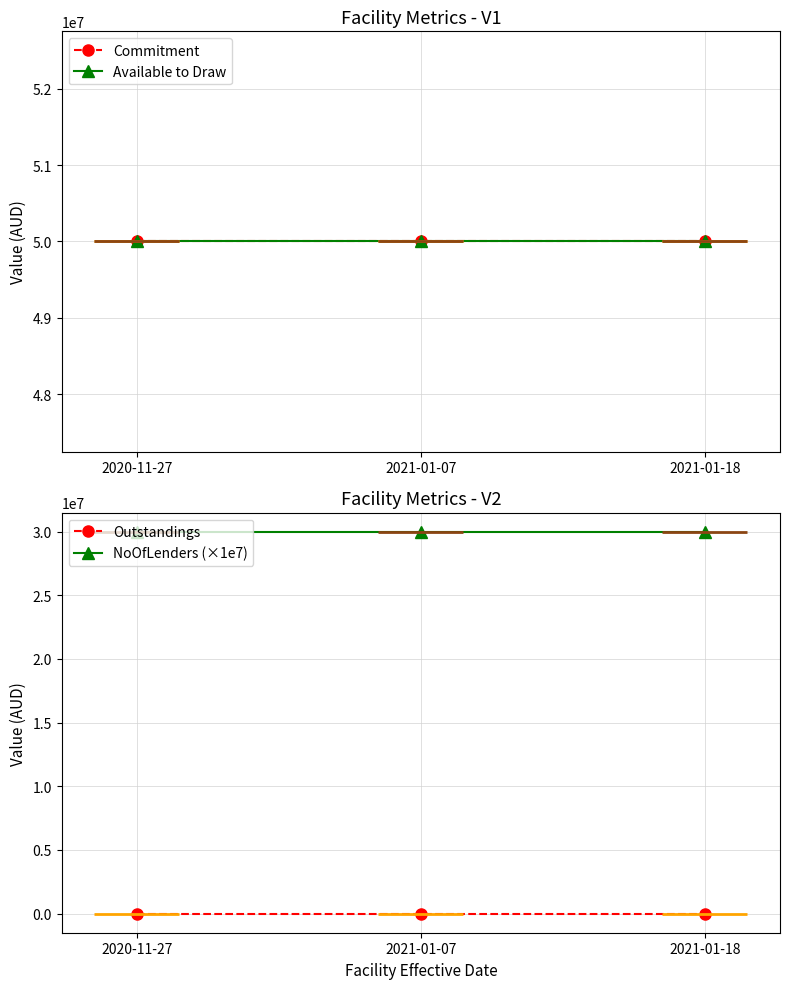

True or false: Available to Draw has a value of 14273345 at 2021-01-18.

False